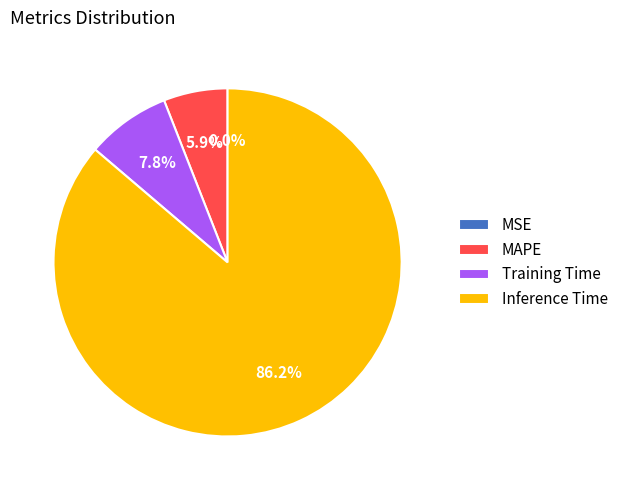

Which category has the biggest portion of the pie?

Inference Time